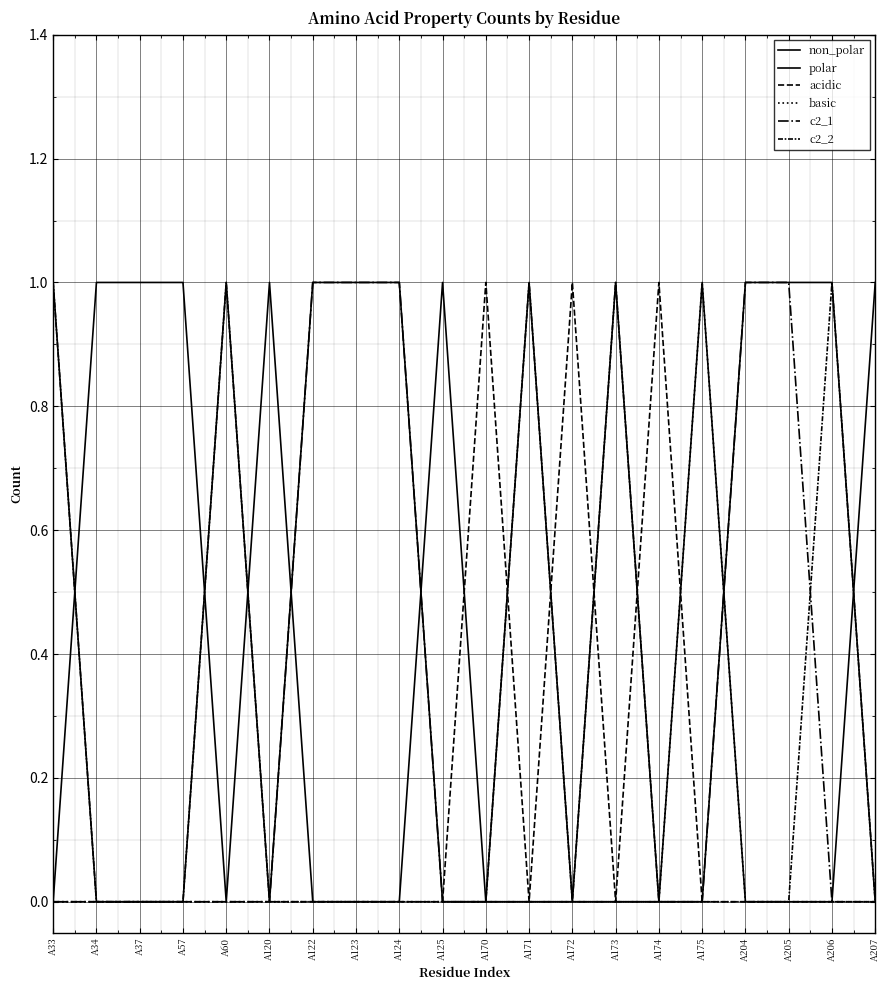

In polar, how many points are higher than both neighbors (excluding endpoints)?

3